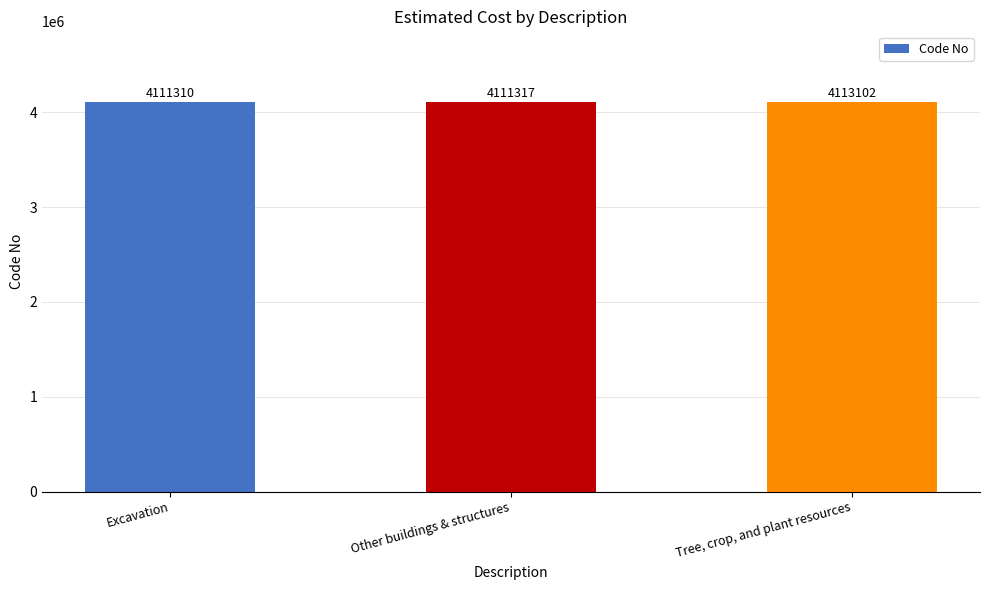

List the labels in order of value, smallest first.

Excavation, Other buildings & structures, Tree, crop, and plant resources